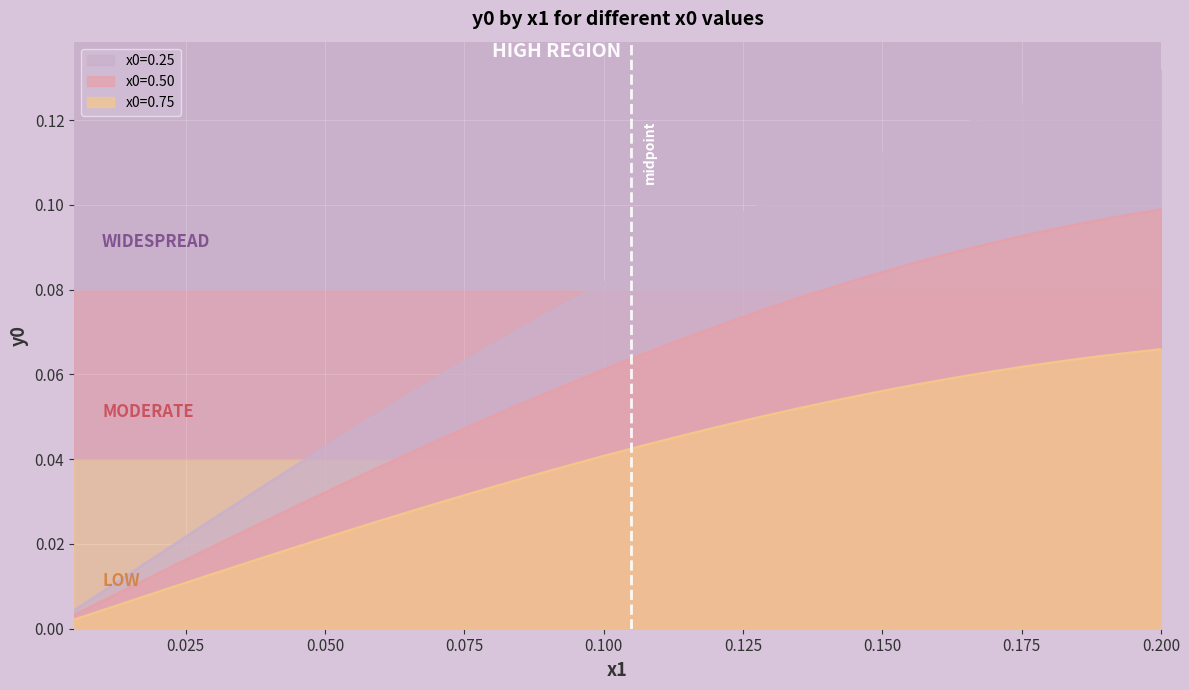

Between 0.150 and 34, which is larger?

34